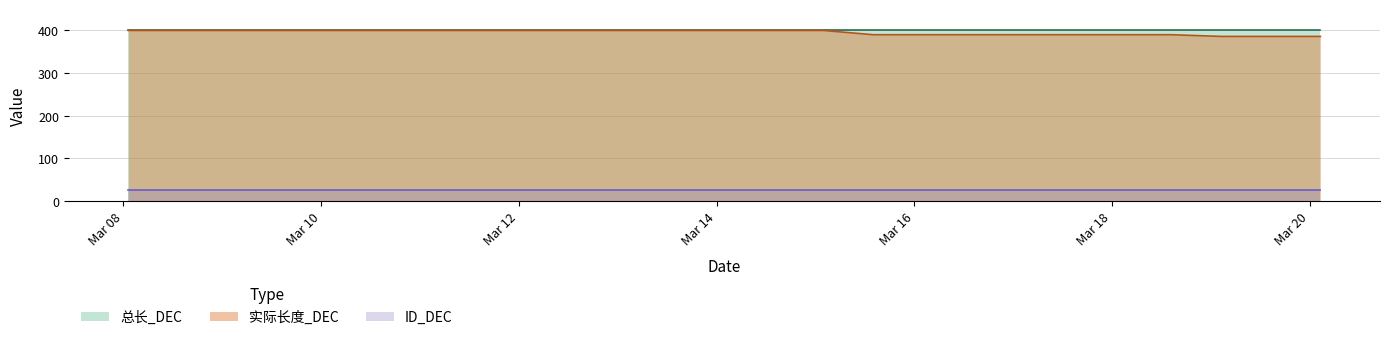

At which label is 总长_DEC closest to 400?

2025-03-08 01:12:19